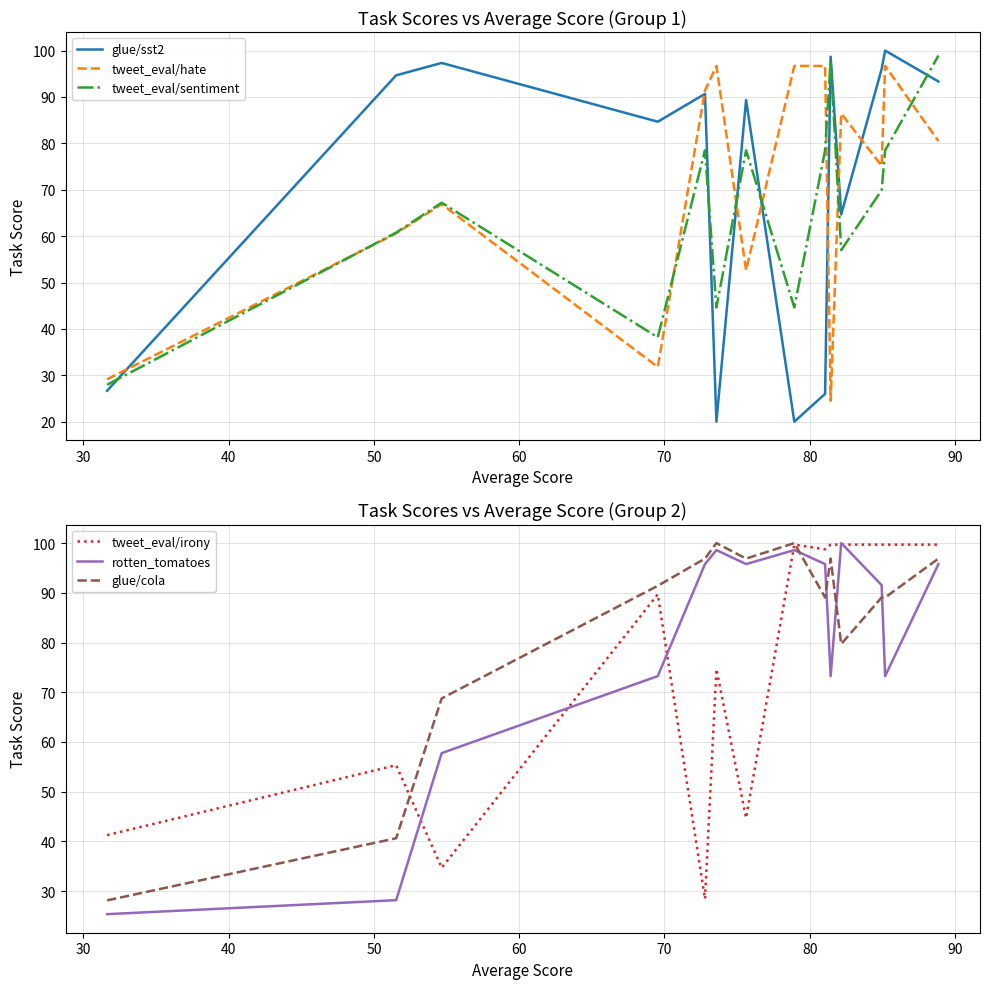

List the series in order of their peak value, highest first.

glue/sst2, rotten_tomatoes, glue/cola, tweet_eval/irony, tweet_eval/sentiment, tweet_eval/hate